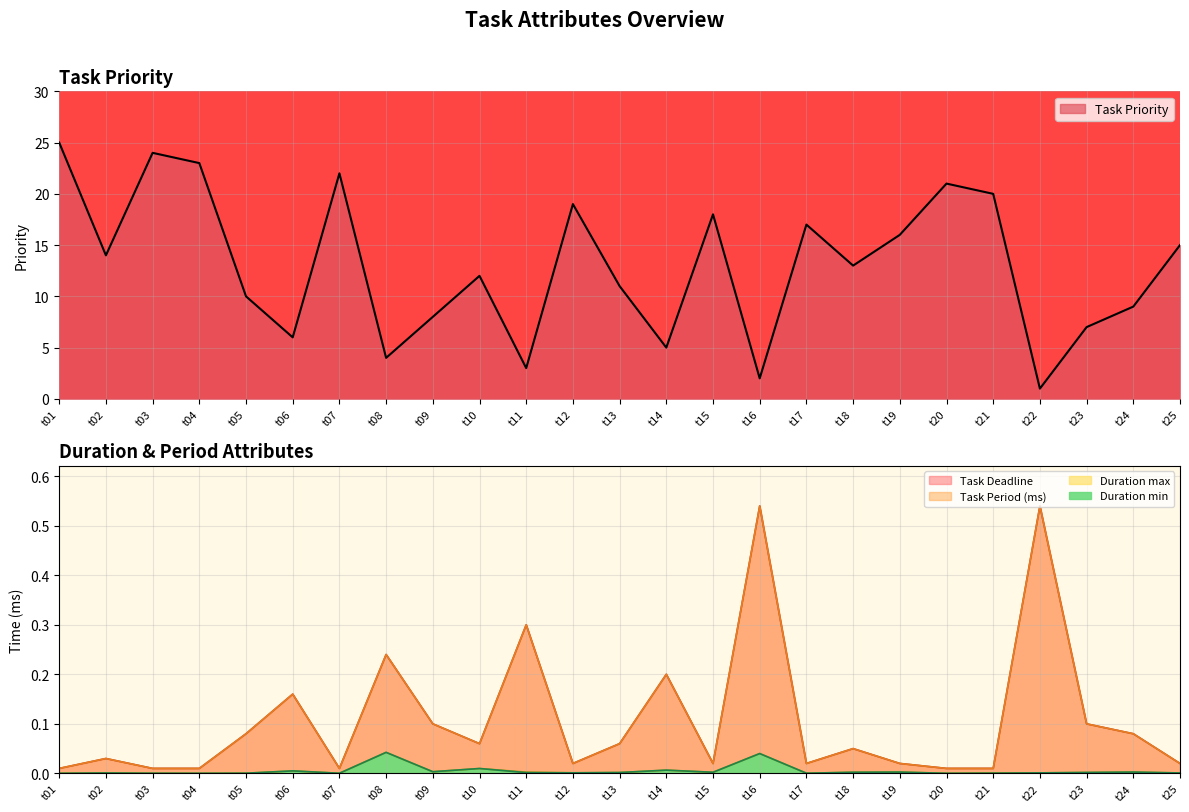

True or false: Task Deadline and Duration min cross at least once.

False